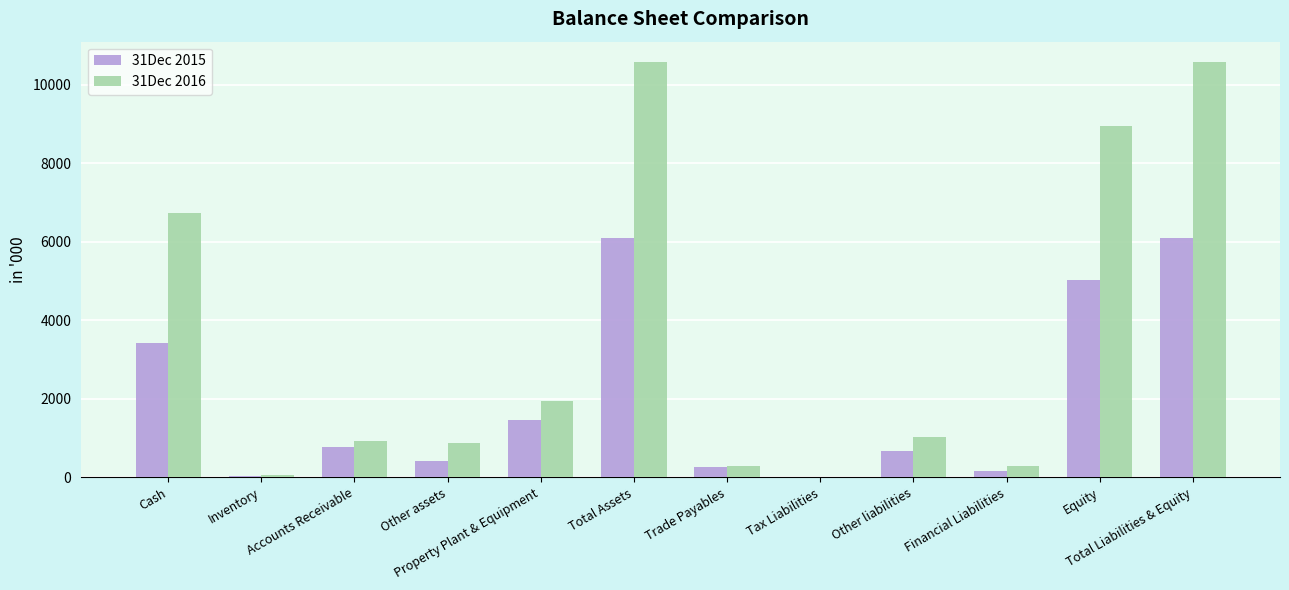

Which series has the largest total across all categories?

31Dec 2016